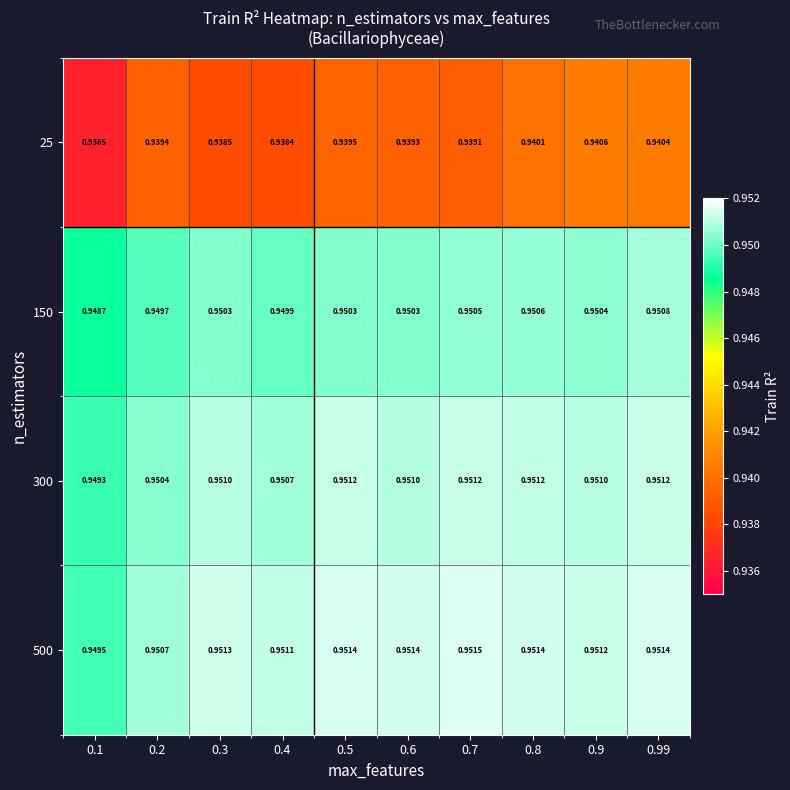

Is the value of 500 at 0.8 greater than the value of 150 at 0.9?

Yes